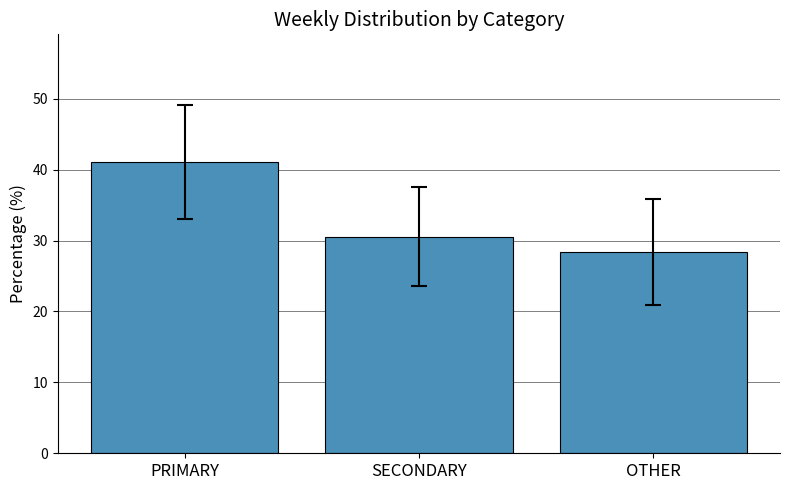

How many categories are shown in the chart?

3